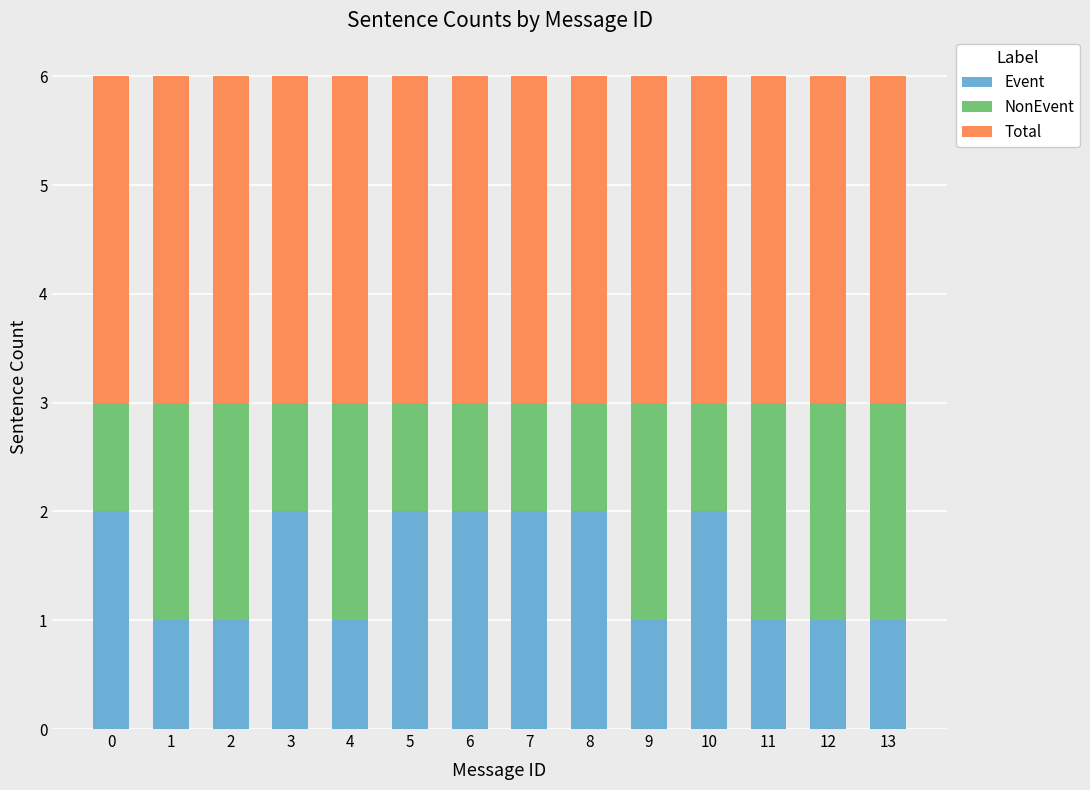

True or false: Event has a value of 3 at 6.

False